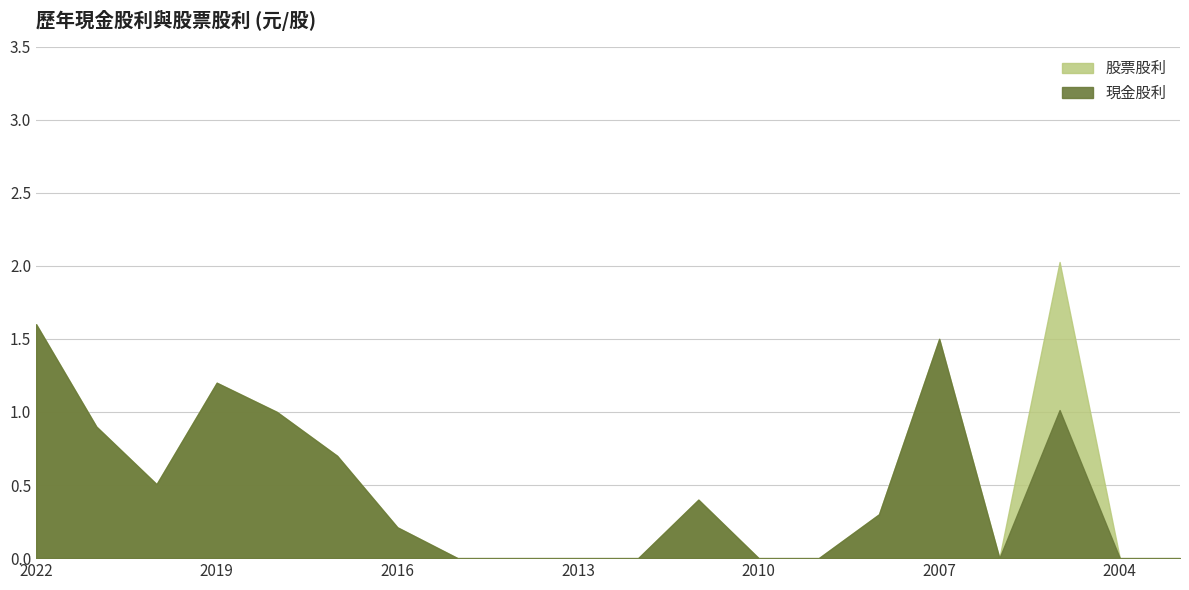

True or false: 現金股利 and 股票股利 intersect in this chart.

False